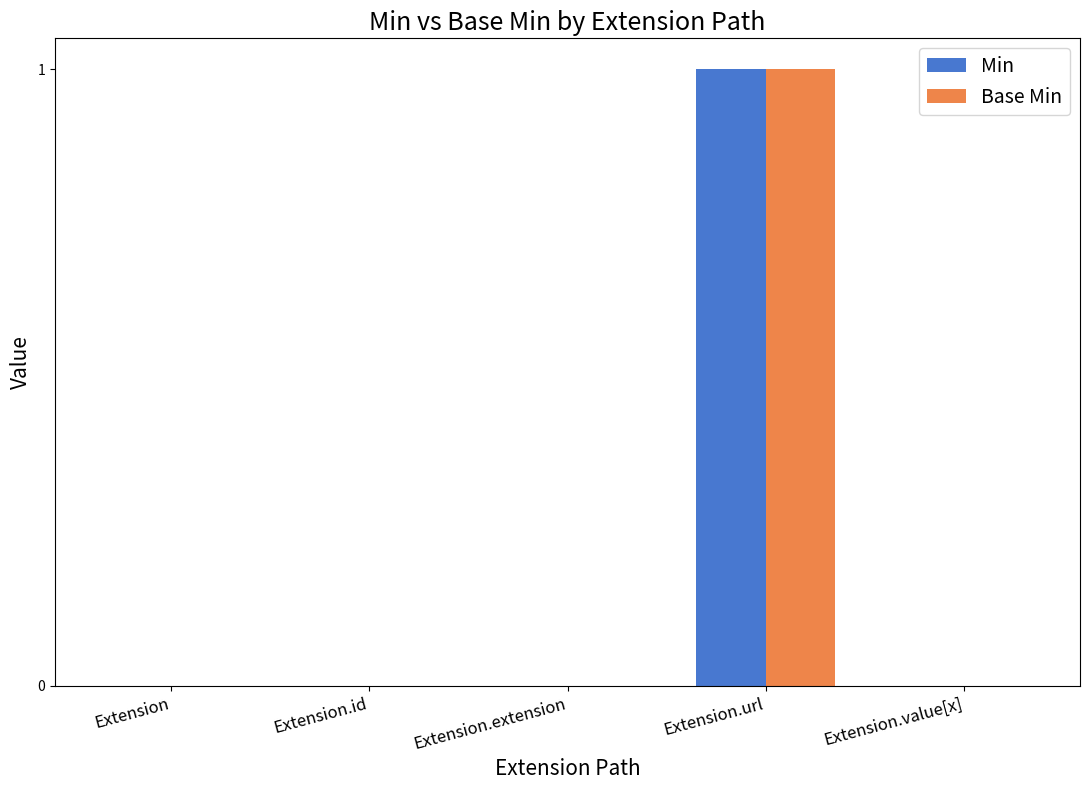

Which category has the highest value across all series?

Extension.url